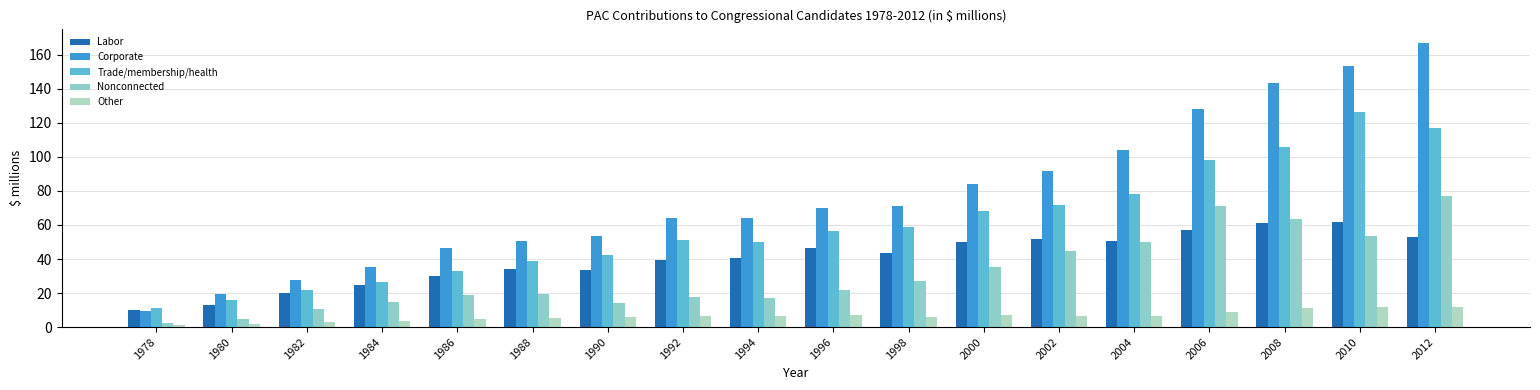

How many categories are shown in the chart?

18